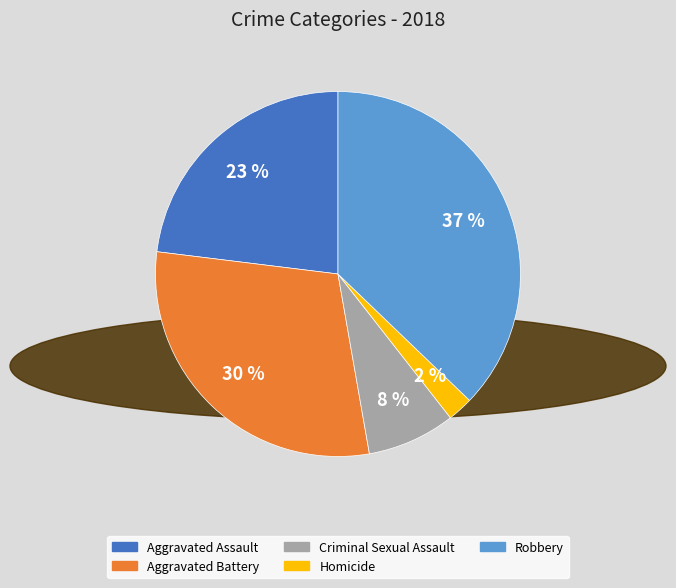

To the nearest percent, what is the combined percentage of Robbery and Aggravated Assault?

60%